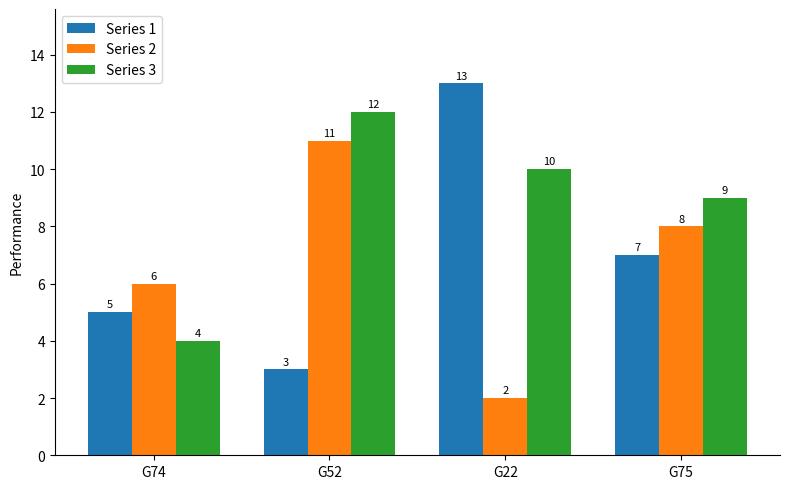

What is the smallest value displayed?

2